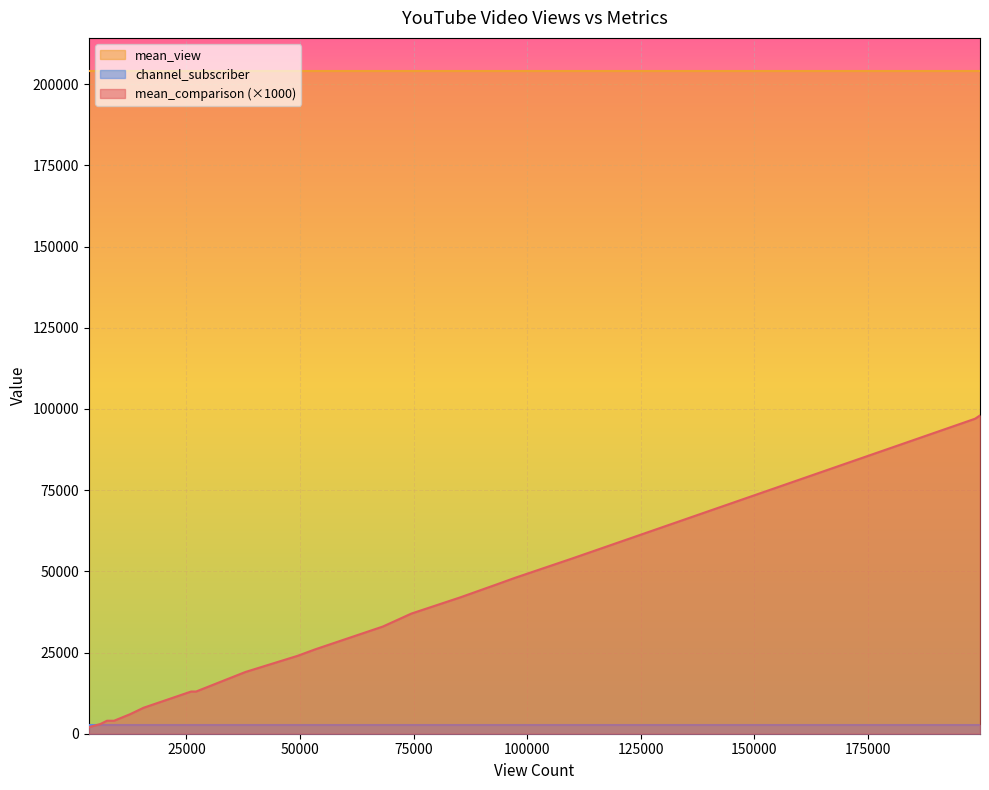

List the series in order of their peak value, highest first.

mean_view, mean_comparison (×1000), channel_subscriber